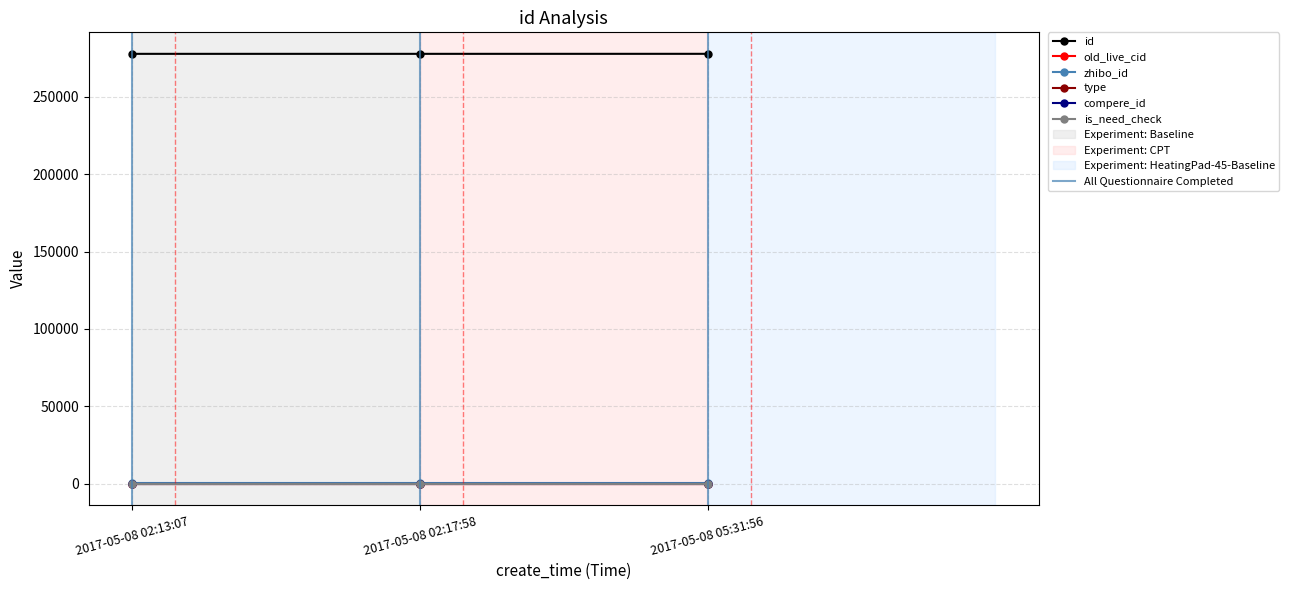

Is the value of type at 2017-05-08 05:31:56 greater than the value of old_live_cid at 2017-05-08 02:17:58?

No